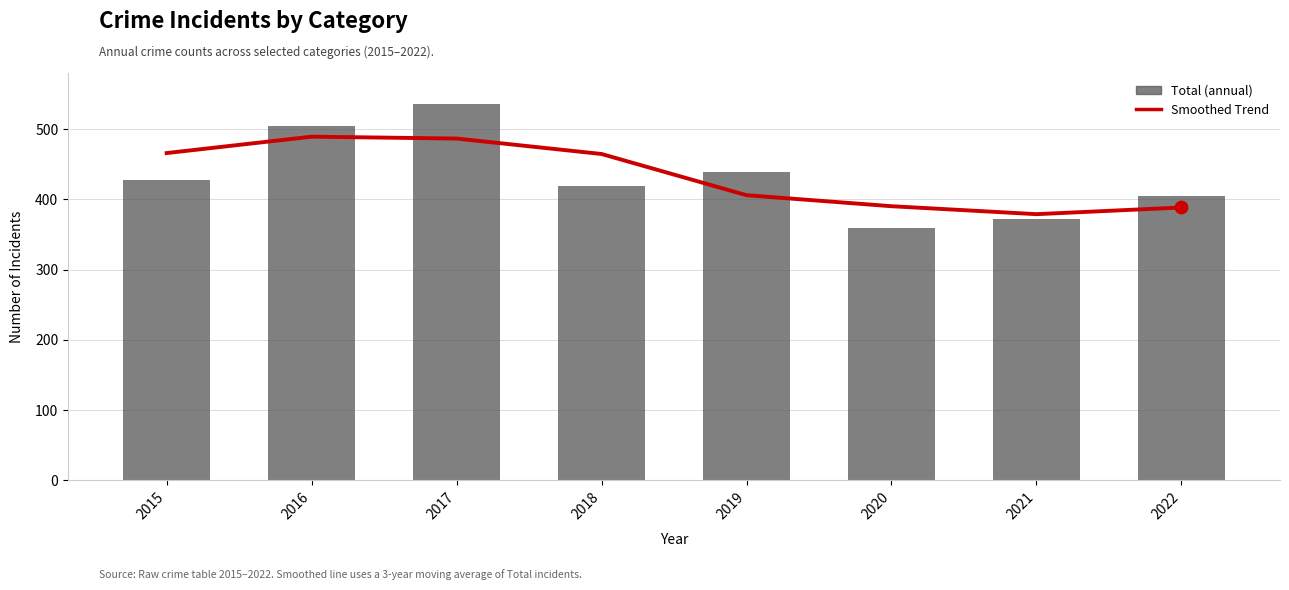

What is the total value across all series at 2019?

845.0